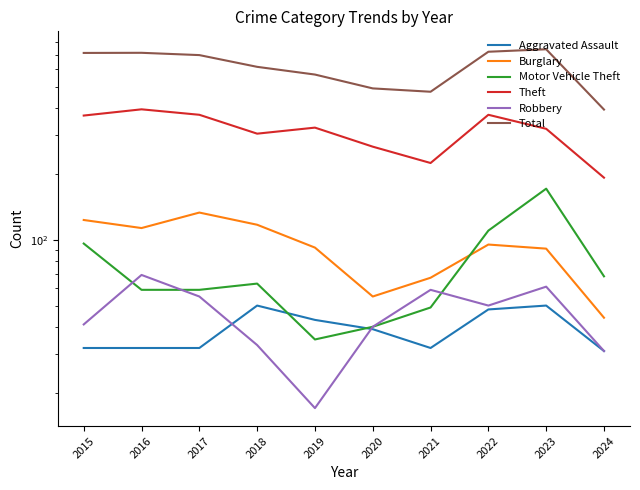

Is this an area chart (filled region under the line)?

No